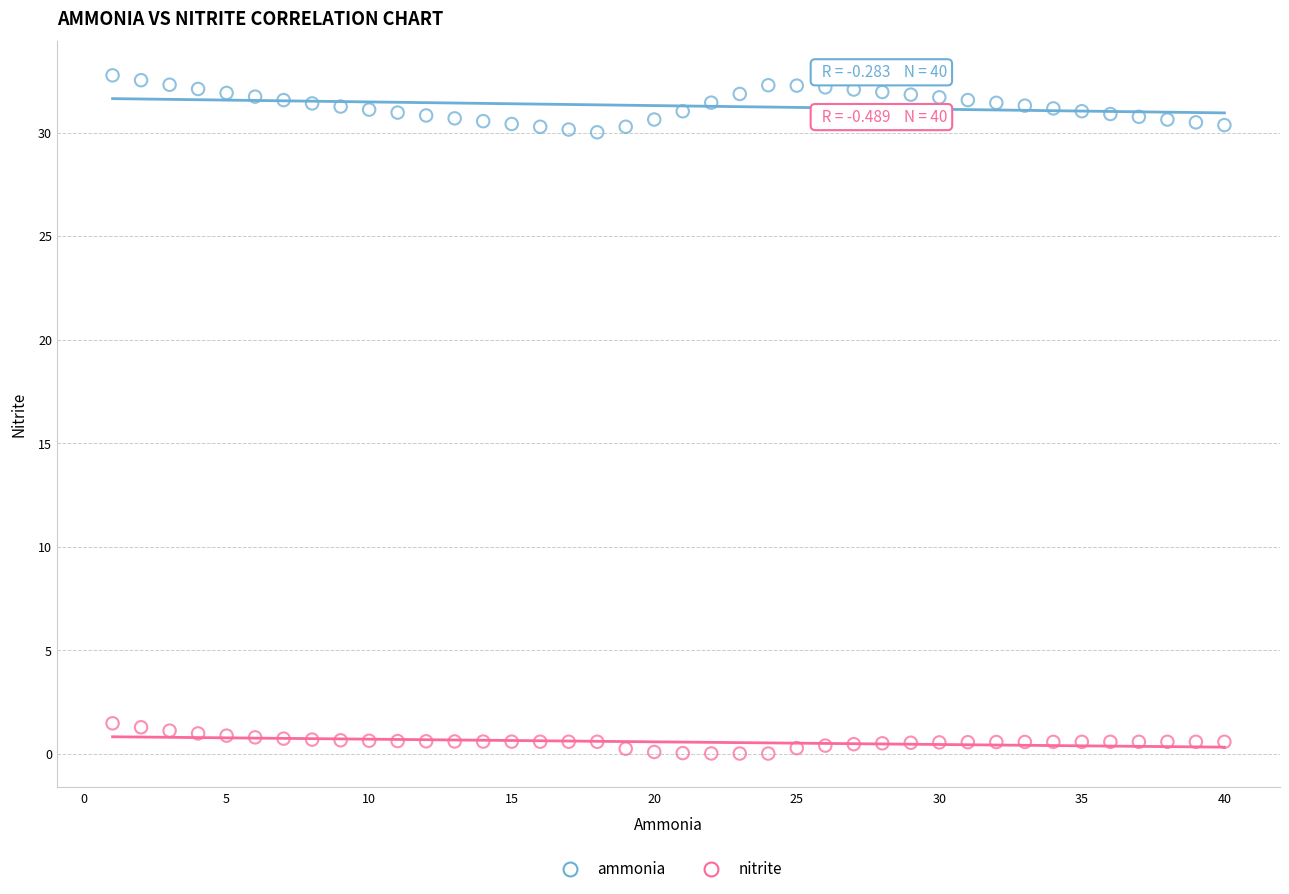

Across all data points, what is the range of X values (max minus min)?

39.0